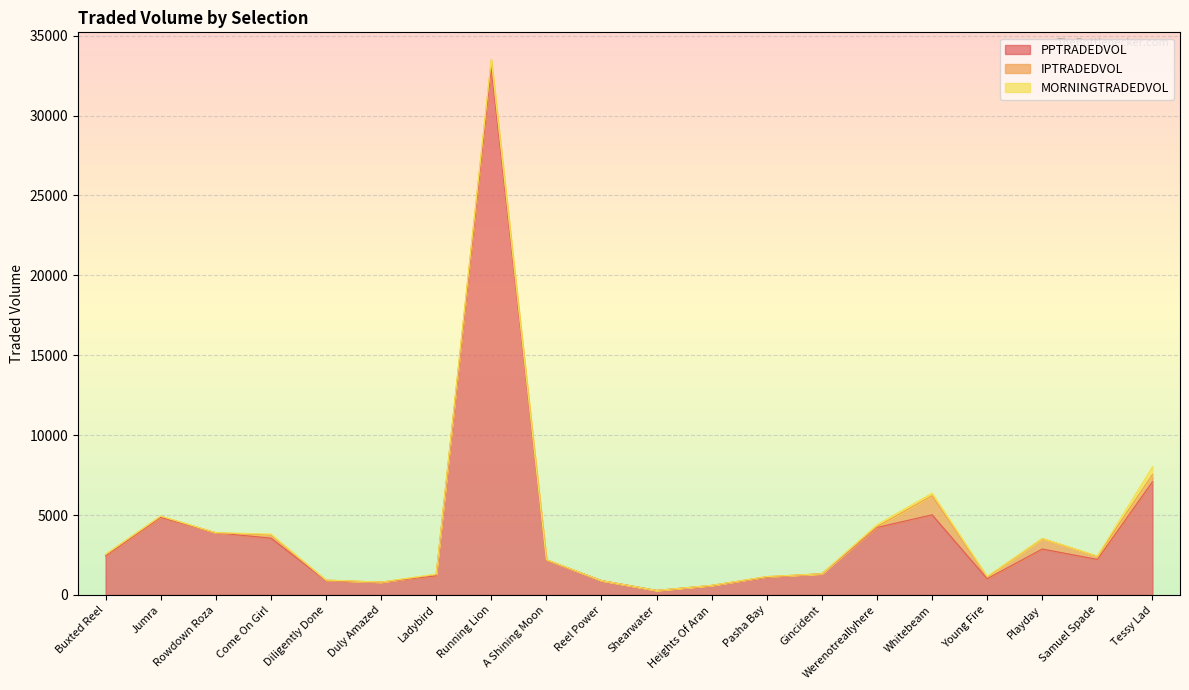

True or false: MORNINGTRADEDVOL has a value of 193.1 at Werenotreallyhere.

False